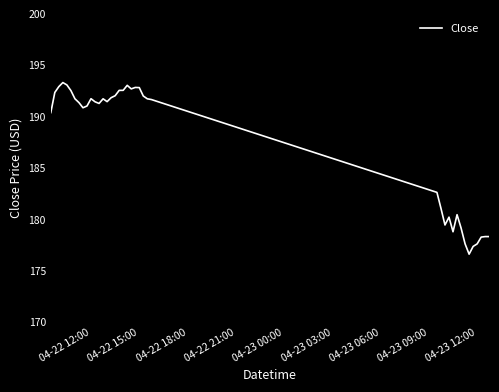

How many lines are shown in the chart?

1